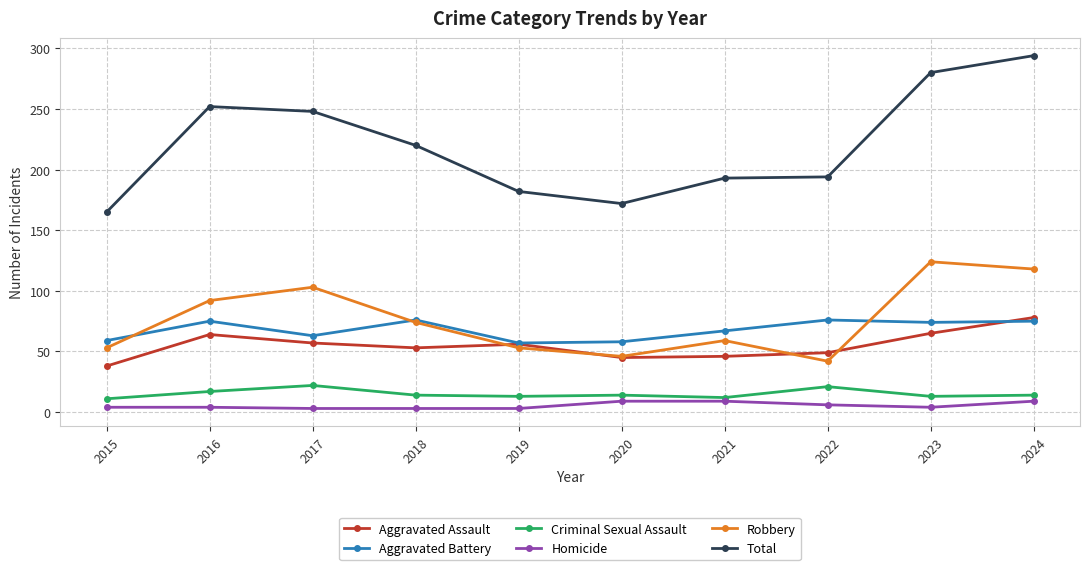

What is the maximum value for Aggravated Assault?

78